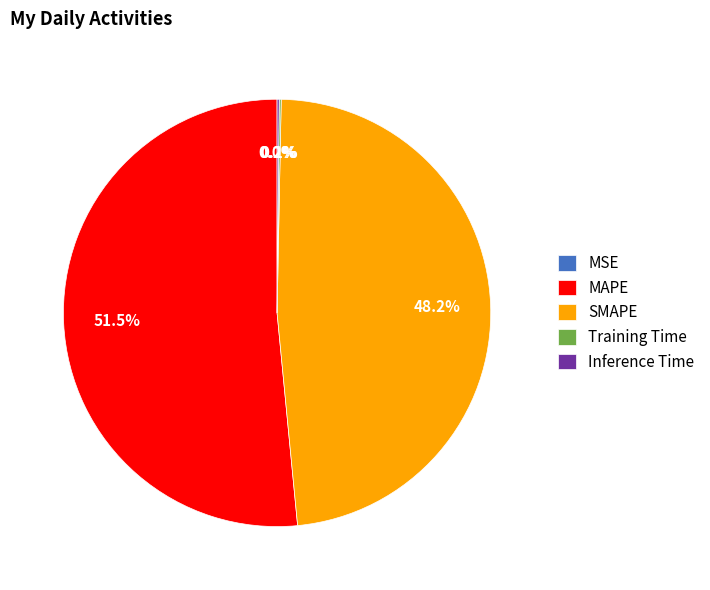

True or false: MAPE accounts for 45% of the total.

False